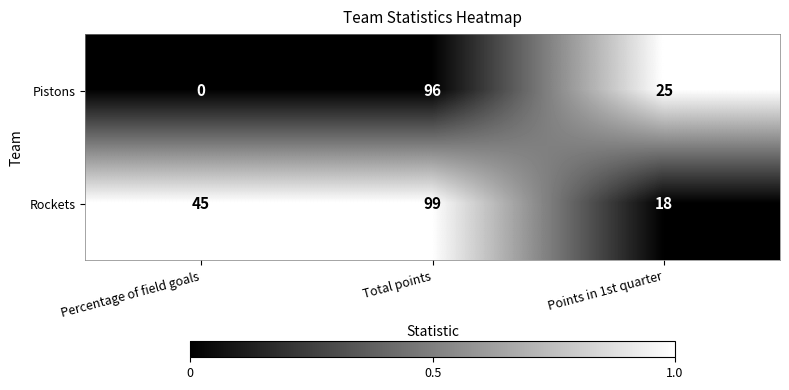

Reading left to right, transcribe all the data shown in this chart.

Pistons: 0	96	25
Rockets: 45	99	18